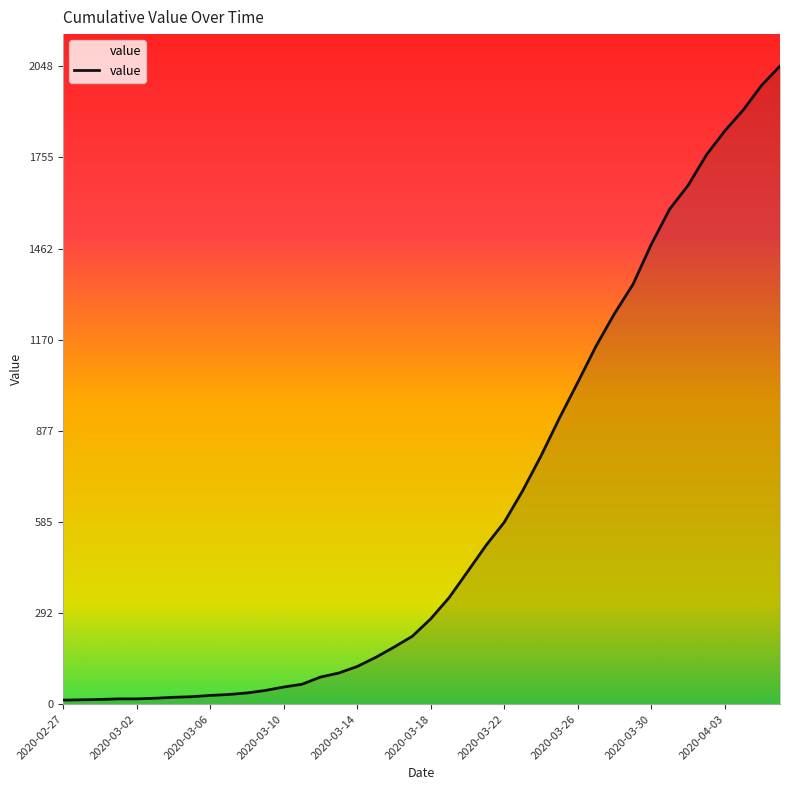

Does the chart have visible grid lines?

No